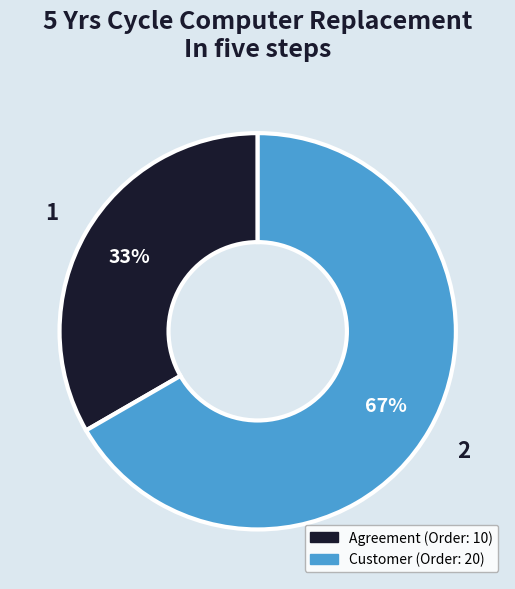

To the nearest percent, what is the average slice percentage?

50%